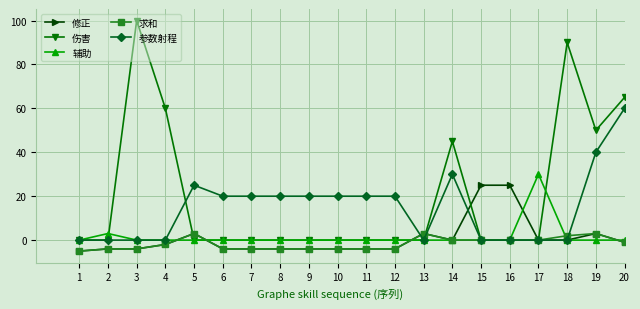

What is the difference between the maximum and second lowest values in the 伤害 series?

100